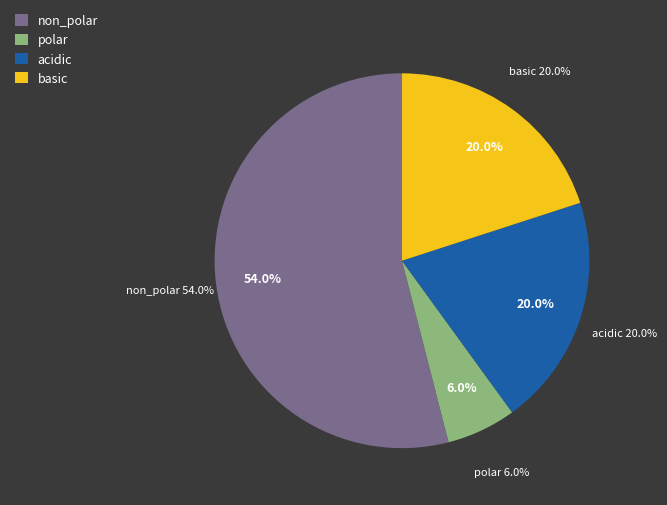

Count the number of slices in the pie.

4